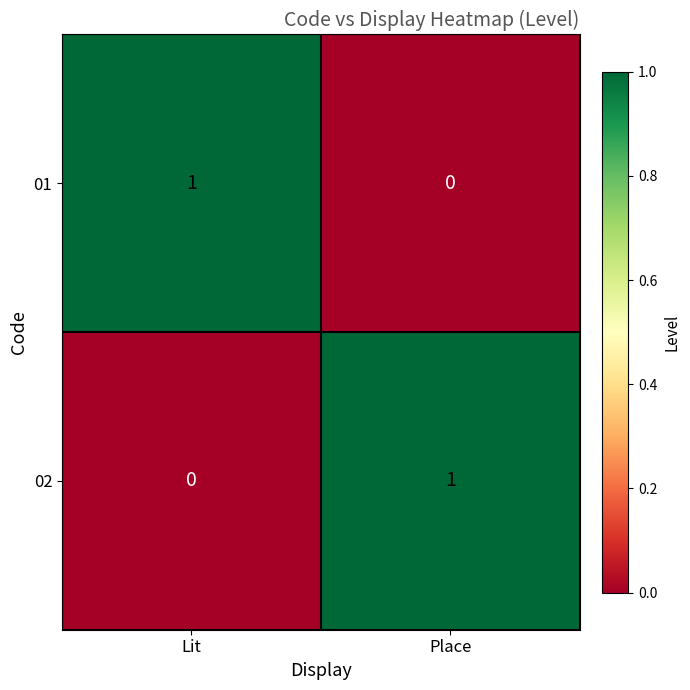

Is it true that 01 equals 2 at Lit?

False